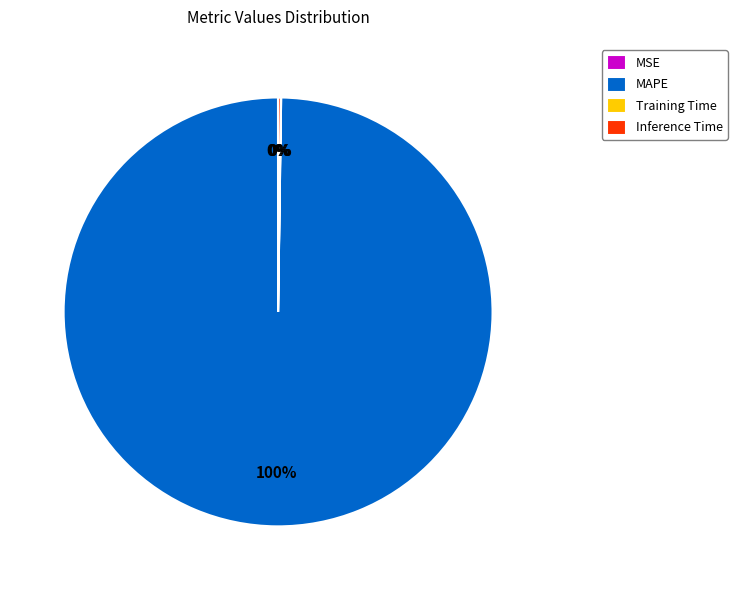

To the nearest percent, what is the difference between the largest and smallest slice percentages?

100%